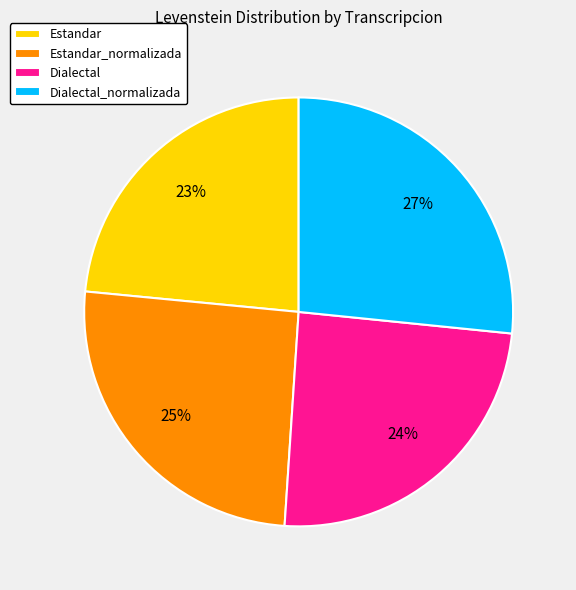

Which slice is the smallest?

Estandar